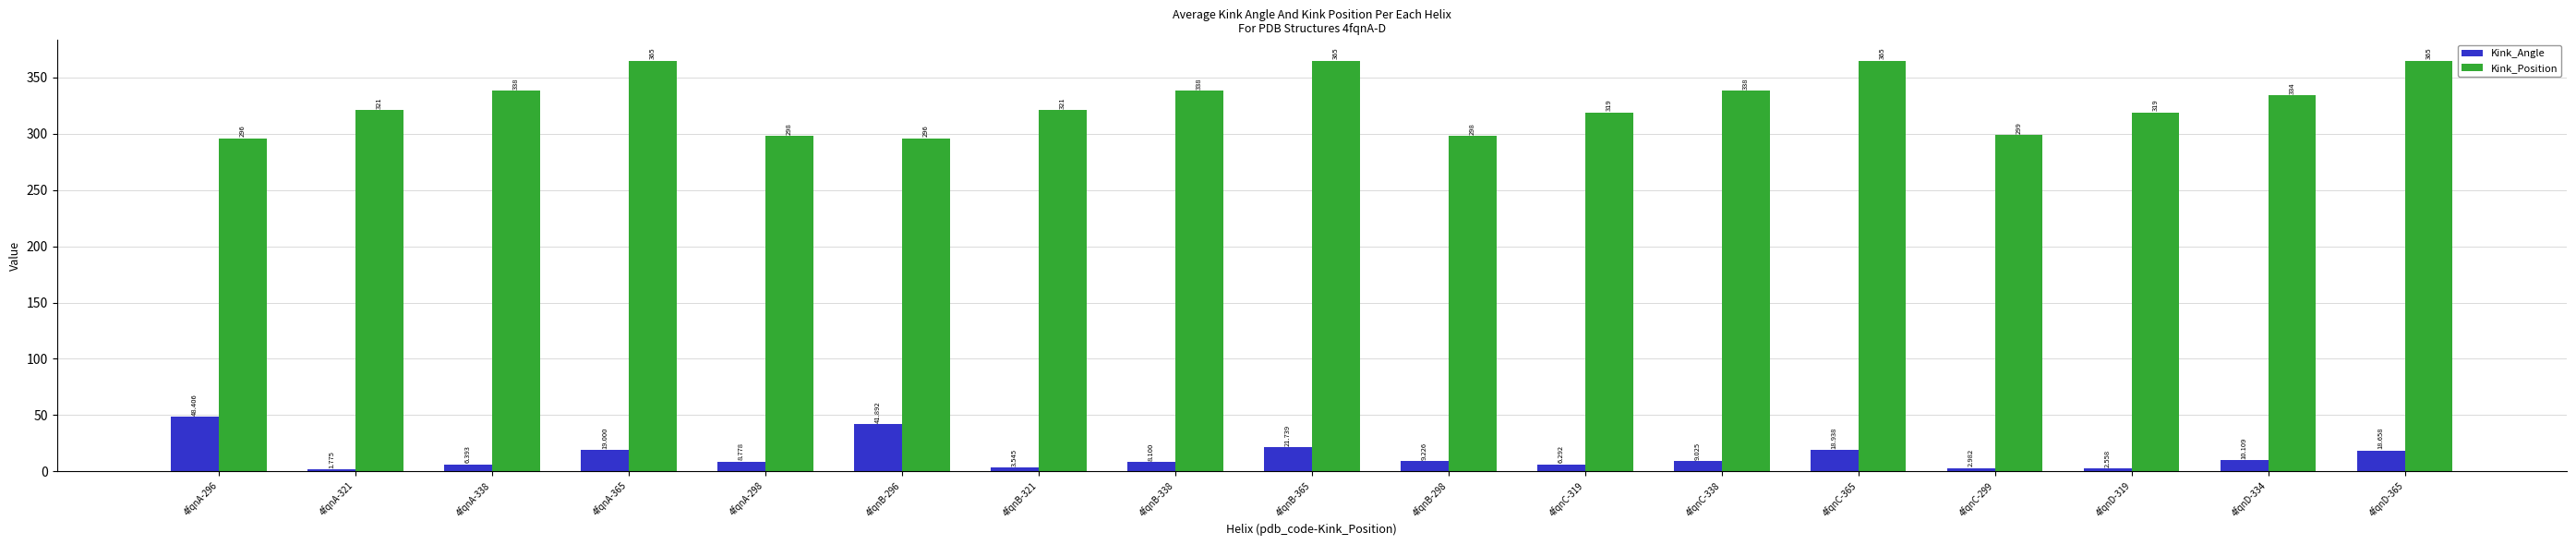

What is the label of the 9th bar from the right?

4fqnB-365